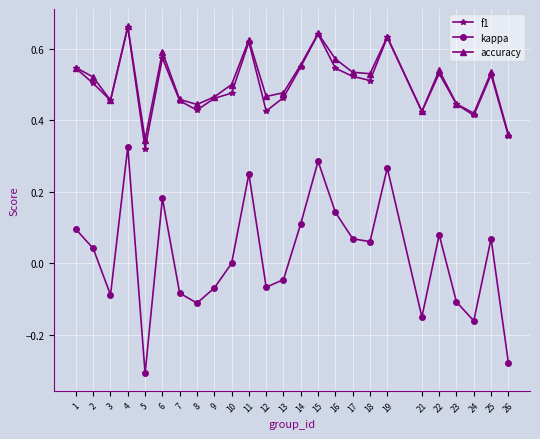

At how many categories does at least one series exceed 0?

25